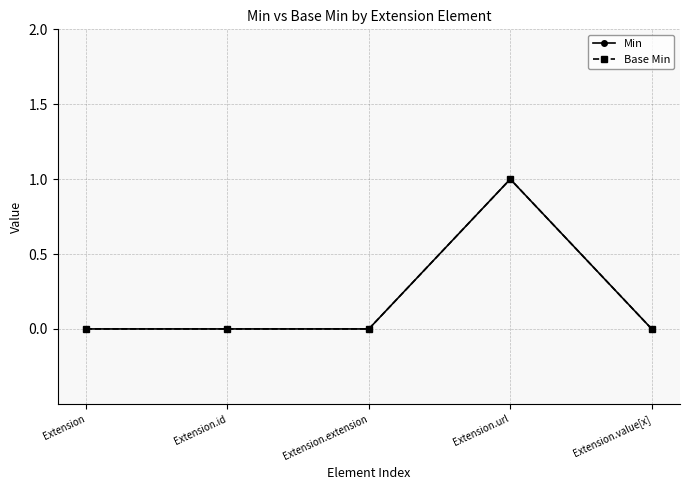

Between Extension and Extension.url, which series saw the biggest shift?

Min